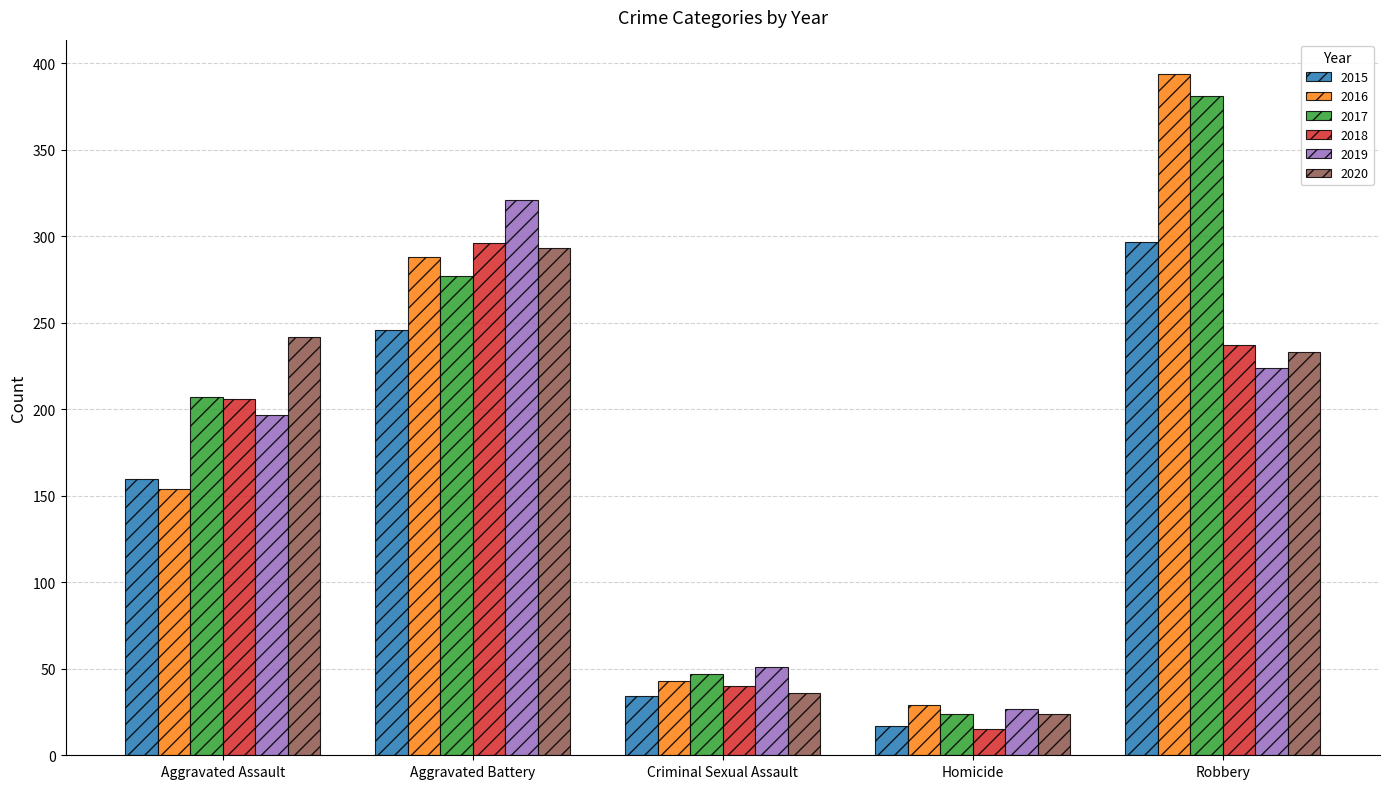

What is the average value of the 2016 series?

182